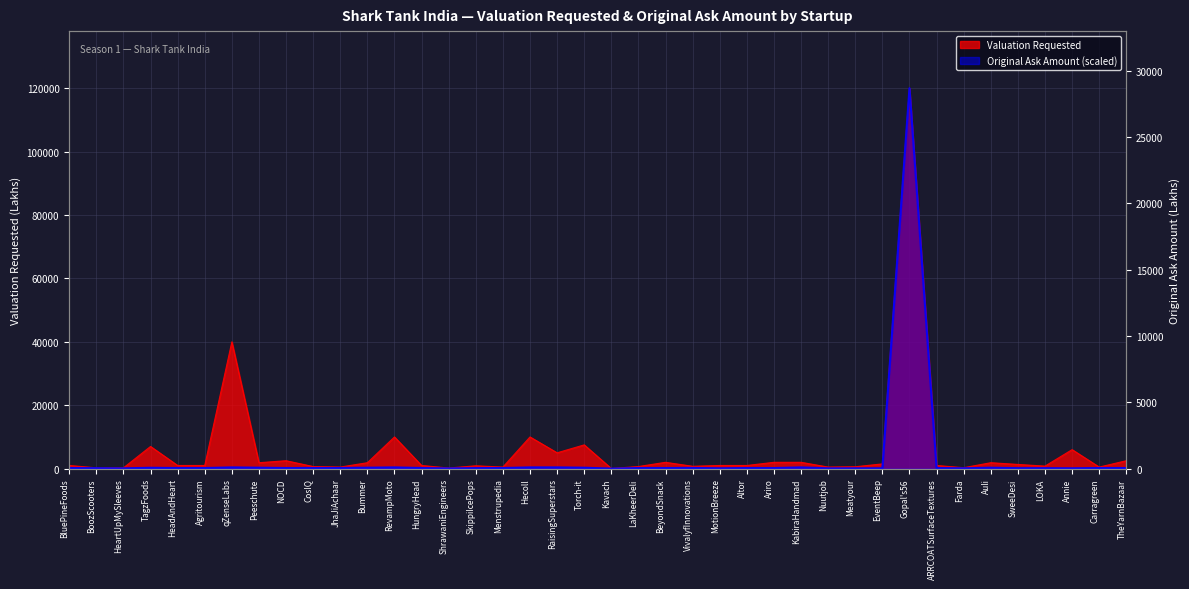

What is the average value of the Valuation Requested series?

5985